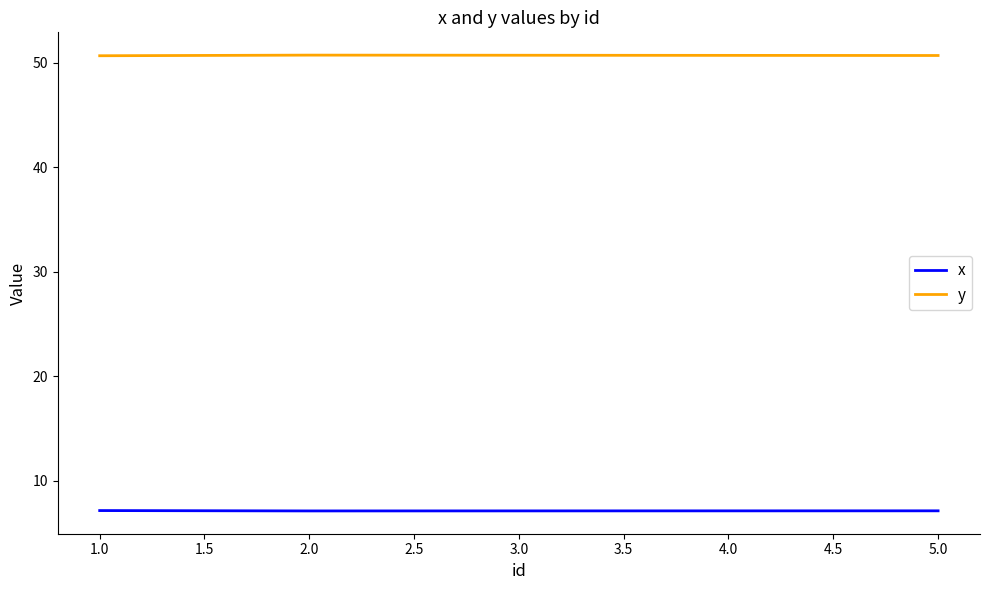

Which series has the largest total across all categories?

y